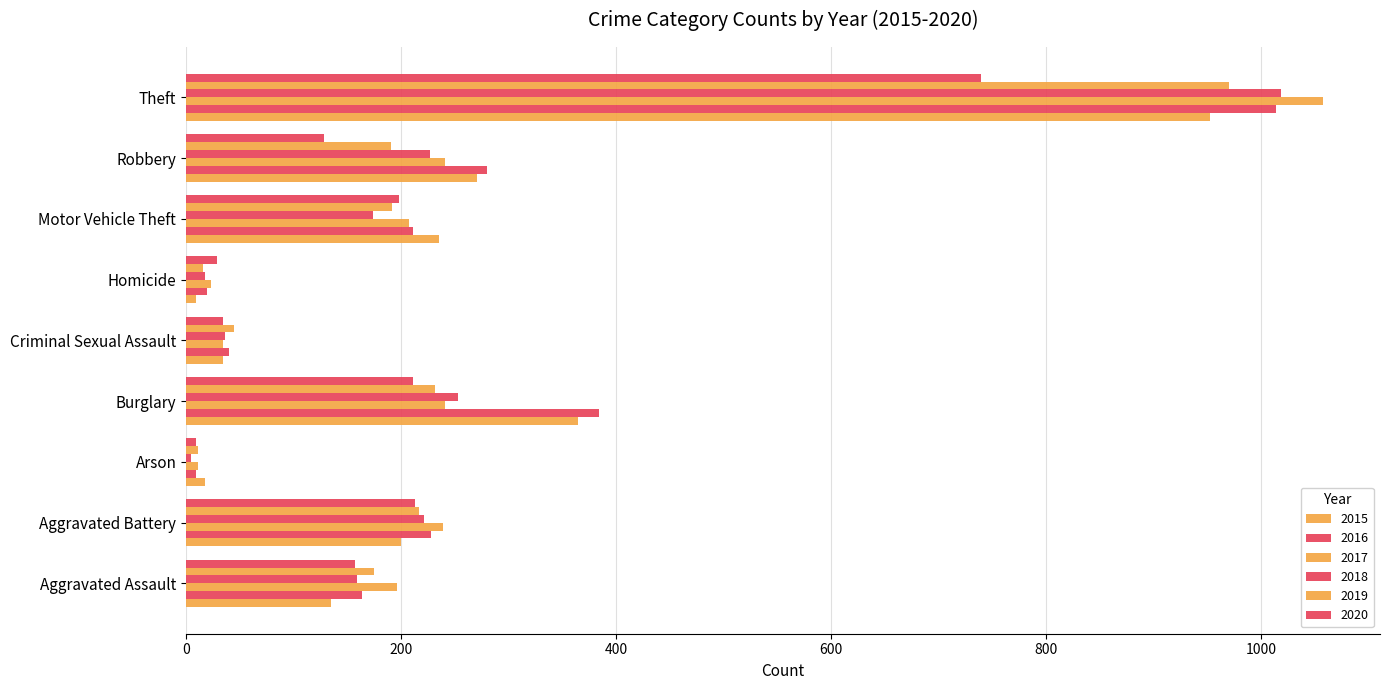

How many categories are shown in the chart?

9